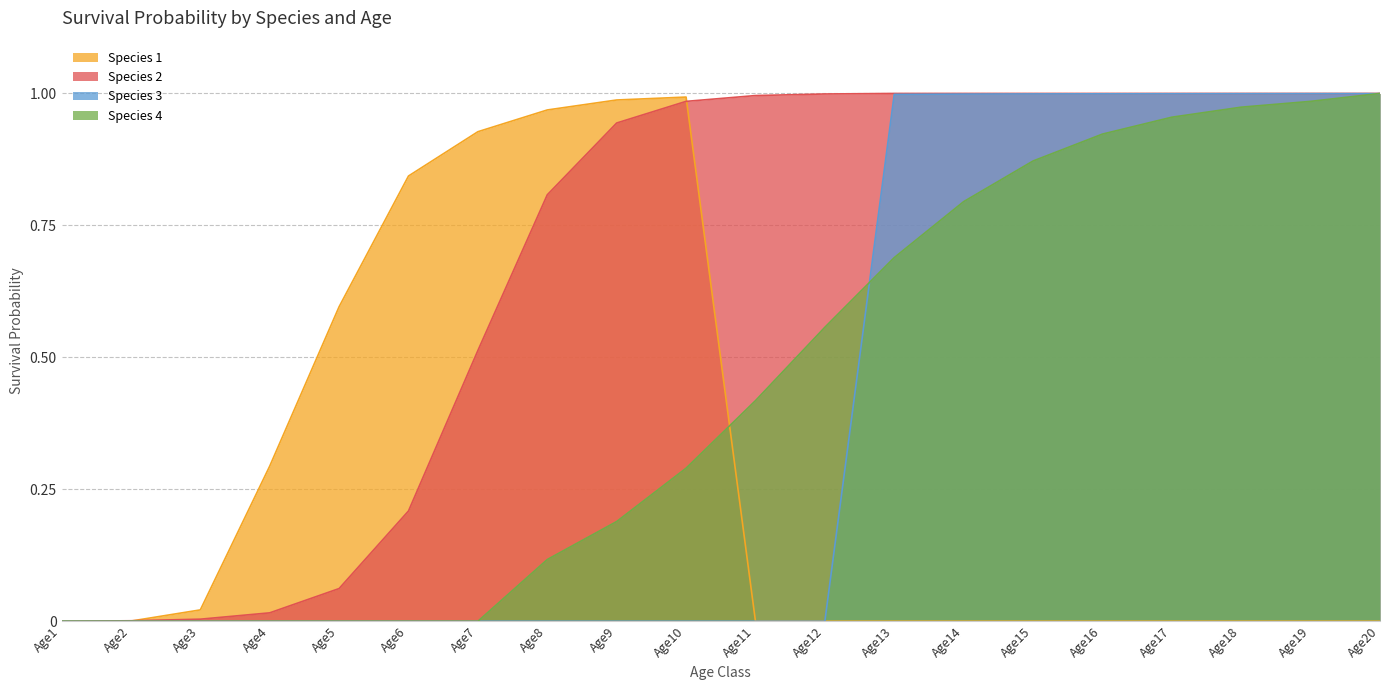

Reading left to right, what are all the values shown in this chart?

Species 1: 0.0	0.0	0.0	0.3	0.6	0.8	0.9	1.0	1.0	1.0	0.0	0.0	0.0	0.0	0.0	0.0	0.0	0.0	0.0	0.0
Species 2: 0.0	0.0	0.0	0.0	0.1	0.2	0.5	0.8	0.9	1.0	1.0	1.0	1.0	1.0	1.0	1.0	1.0	1.0	1.0	1.0
Species 3: 0.0	0.0	0.0	0.0	0.0	0.0	0.0	0.0	0.0	0.0	0.0	0.0	1.0	1.0	1.0	1.0	1.0	1.0	1.0	1.0
Species 4: 0.0	0.0	0.0	0.0	0.0	0.0	0.0	0.1	0.2	0.3	0.4	0.6	0.7	0.8	0.9	0.9	1.0	1.0	1.0	1.0